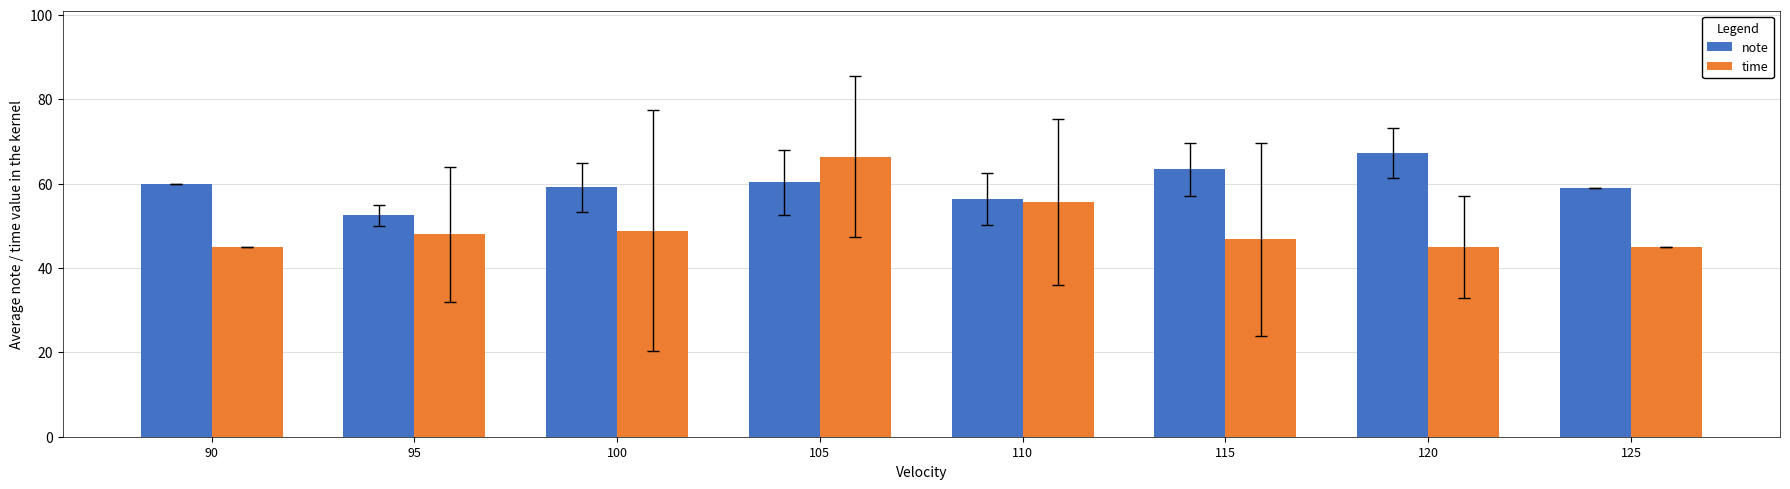

What is the difference between the note values at 105 and 125?

1.4